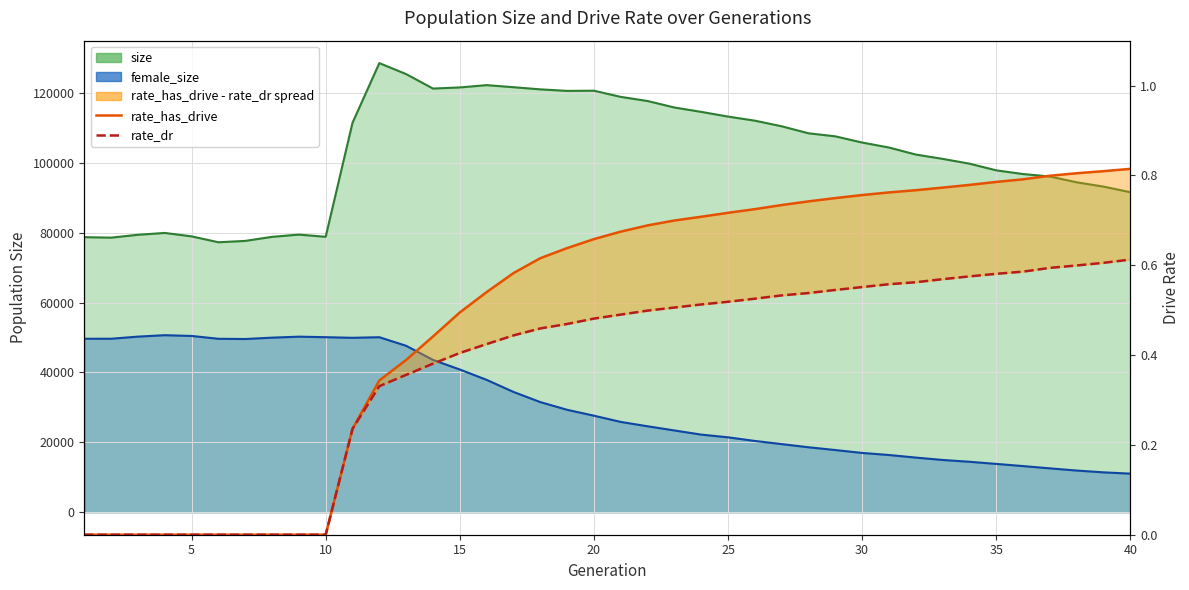

What is the sum of all rate_dr values?

15.0